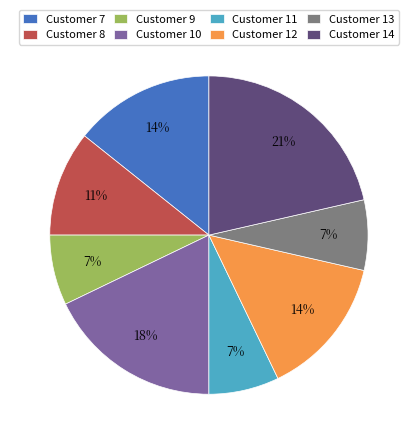

To the nearest percent, what portion does Customer 7 represent?

14%